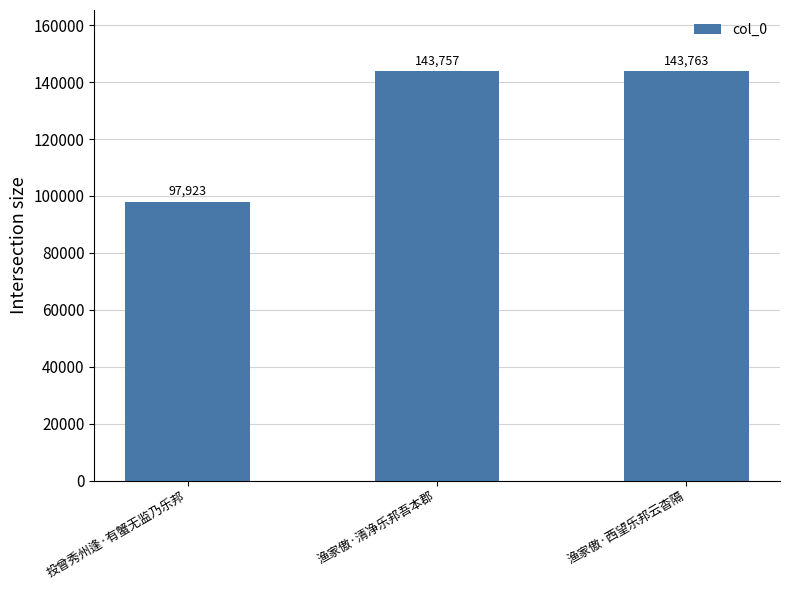

What is the label of the 2nd bar from the left?

渔家傲·清净乐邦吾本郡